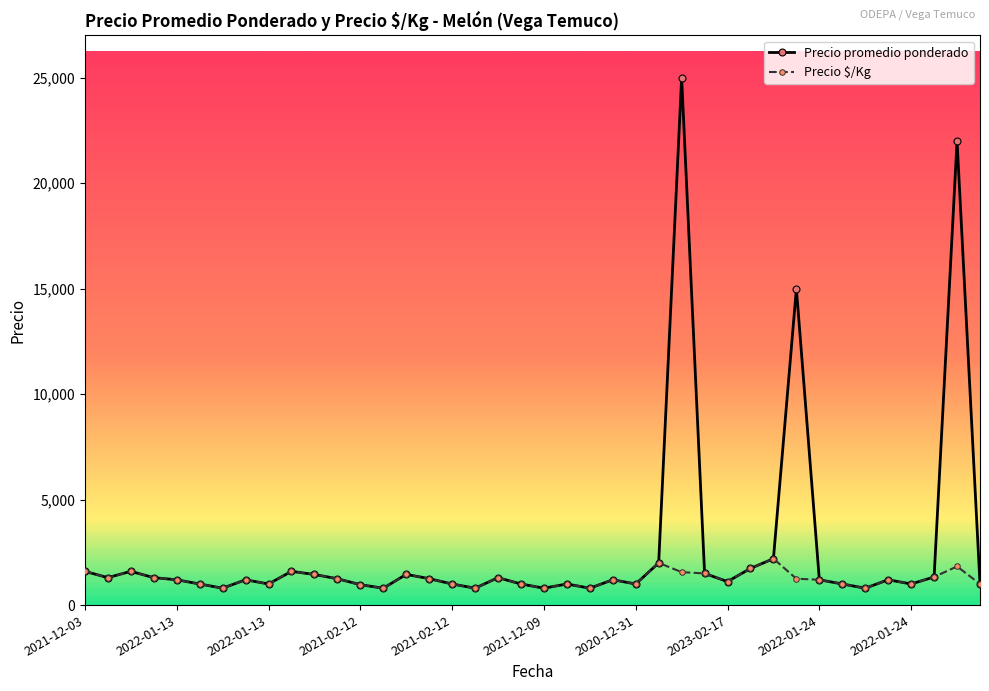

List the series in order of their overall mean, lowest first.

Precio $/Kg, Precio promedio ponderado